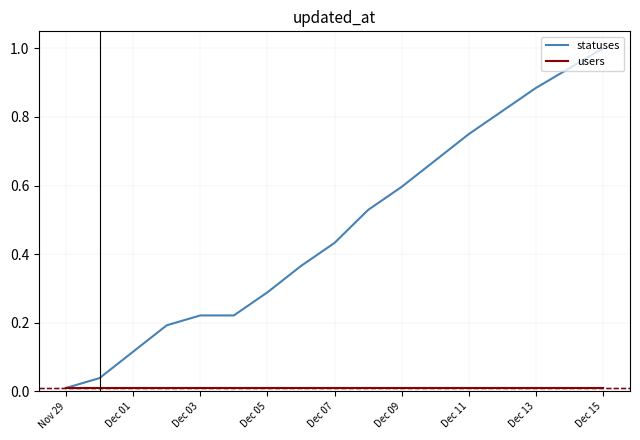

Which series has the largest total across all categories?

statuses